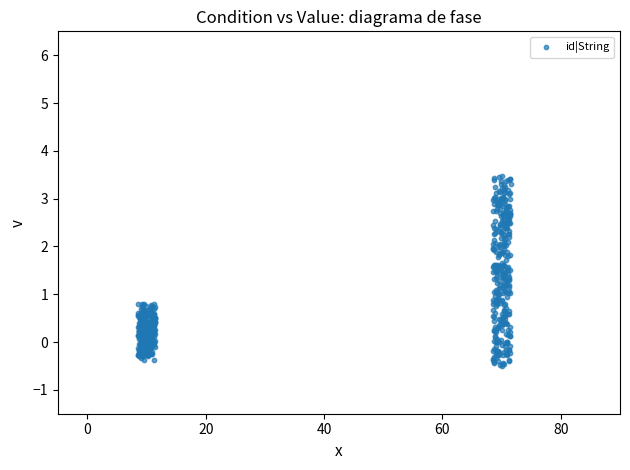

What is the range of X values (max minus min)?

63.0